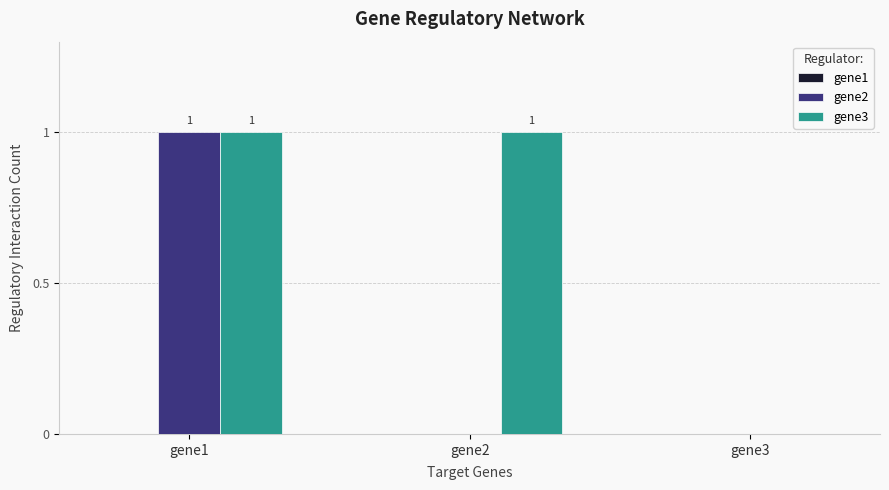

Is it true that gene2 equals 0 at gene2?

True